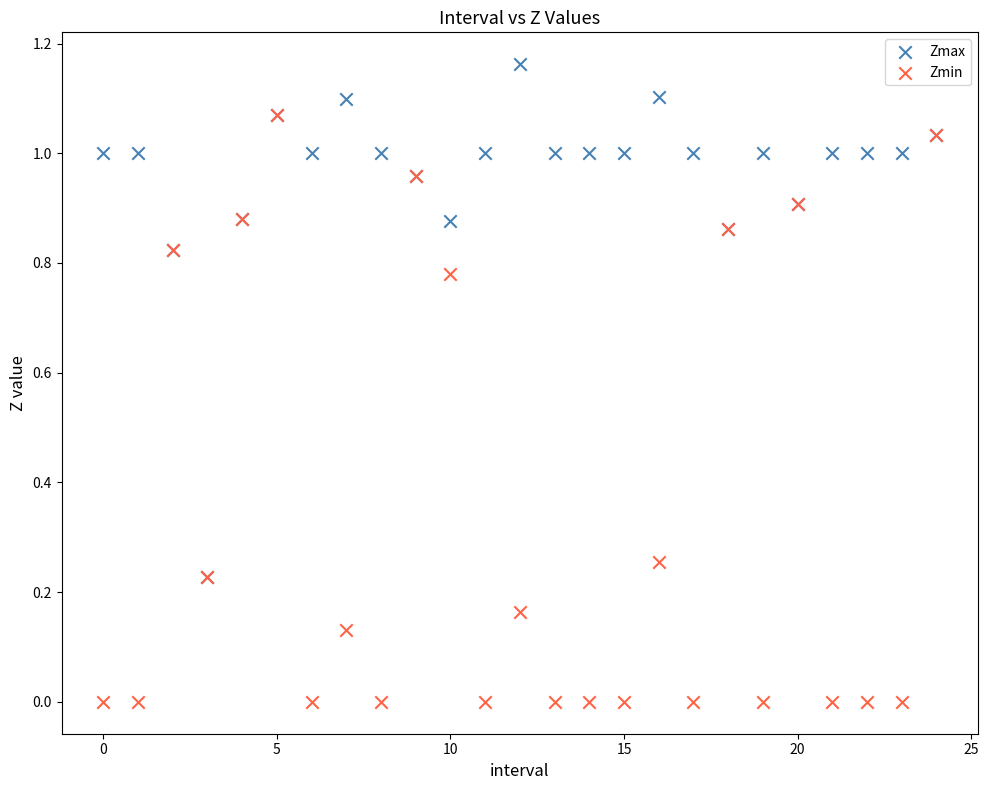

Which series contains the highest Y value?

Zmax